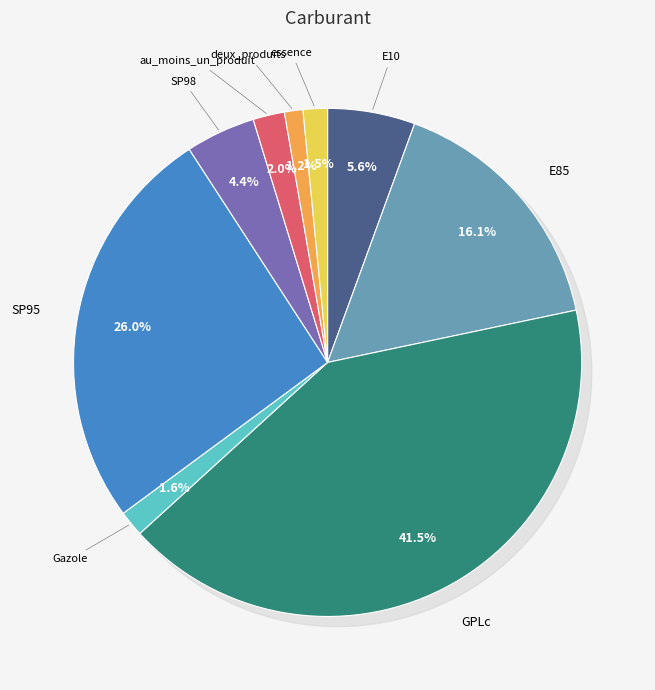

Which slice is the largest?

GPLc